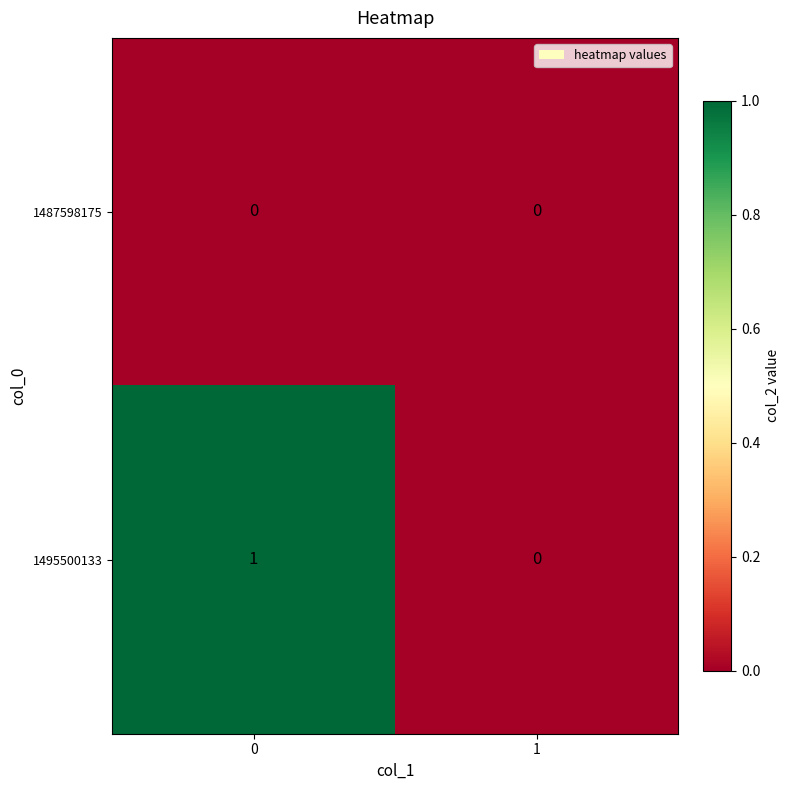

Reading left to right, list all the values displayed in this chart.

1487598175: 0	0
1495500133: 1	0